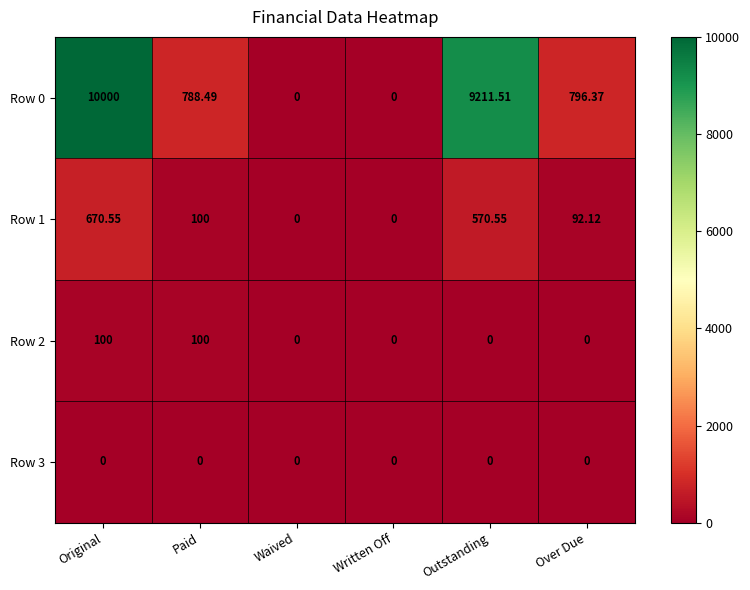

How many categories are shown in the chart?

6